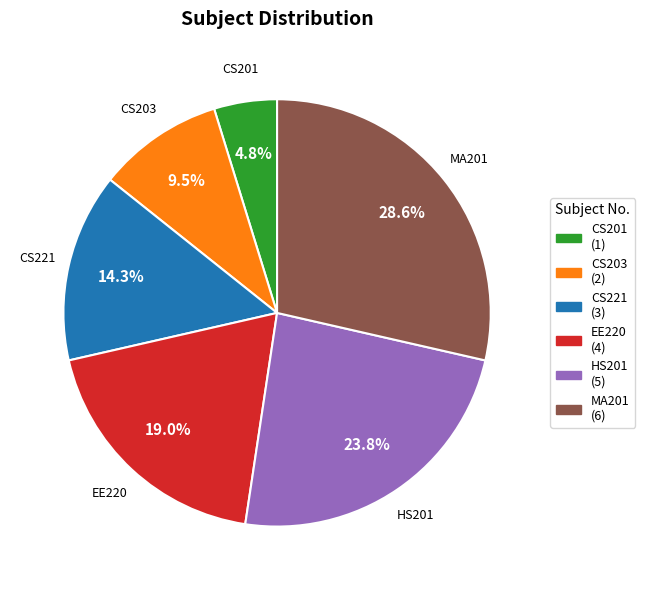

Between EE220 and CS201, which is larger?

EE220